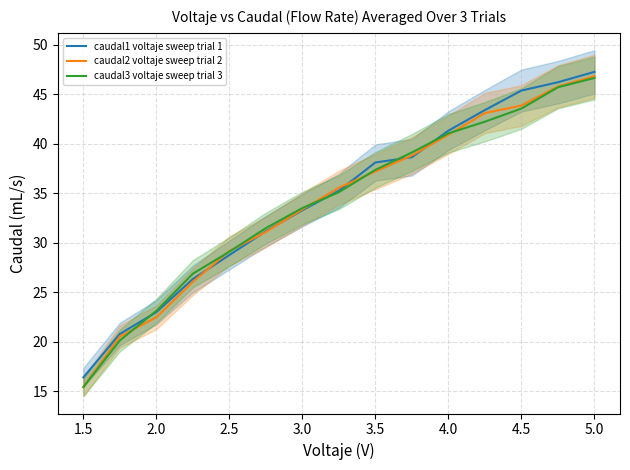

What is the highest value of the caudal2 voltaje sweep trial 2 series?

46.8